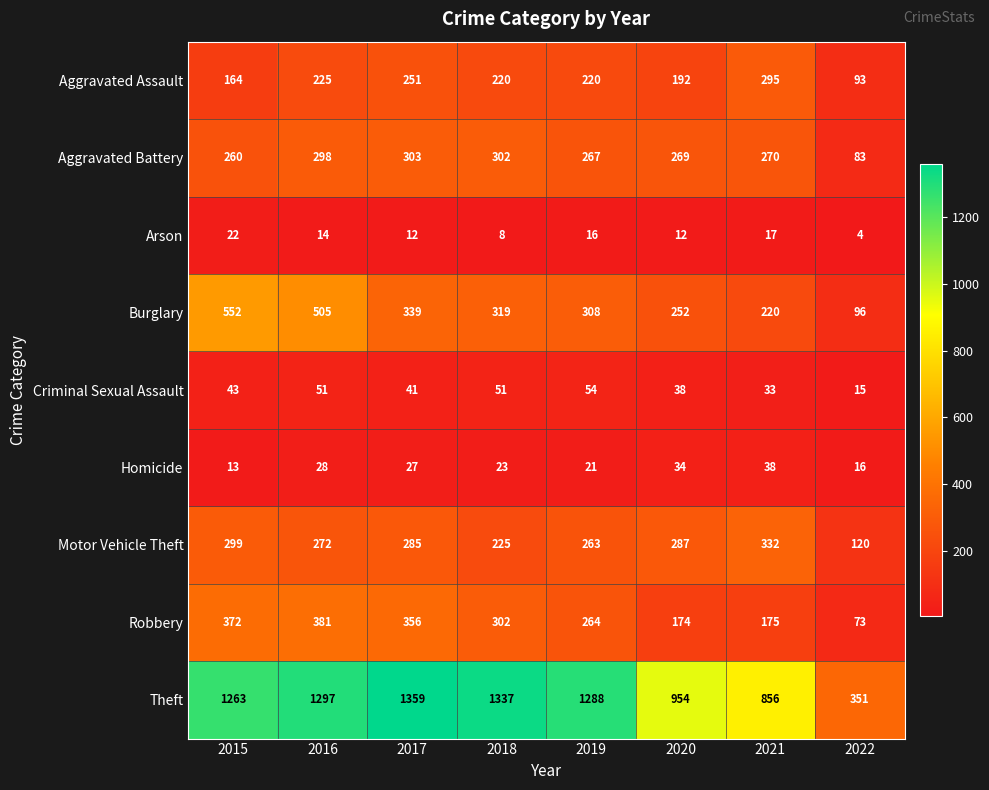

Which series changed the most between 2019 and 2022?

Theft